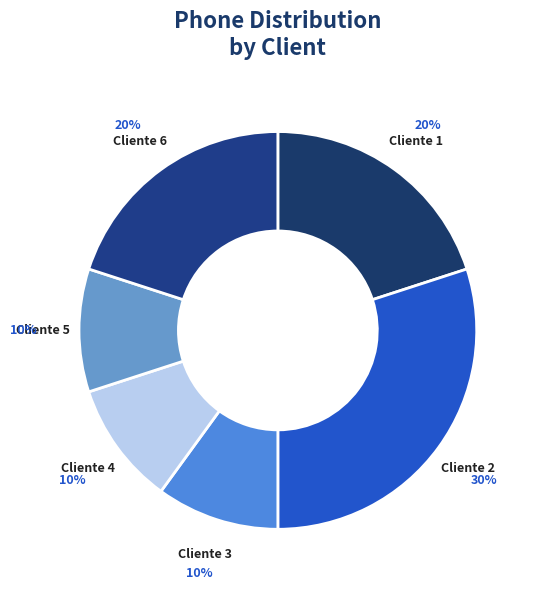

Combined, do Cliente 4 and Cliente 5 account for over 50%?

No